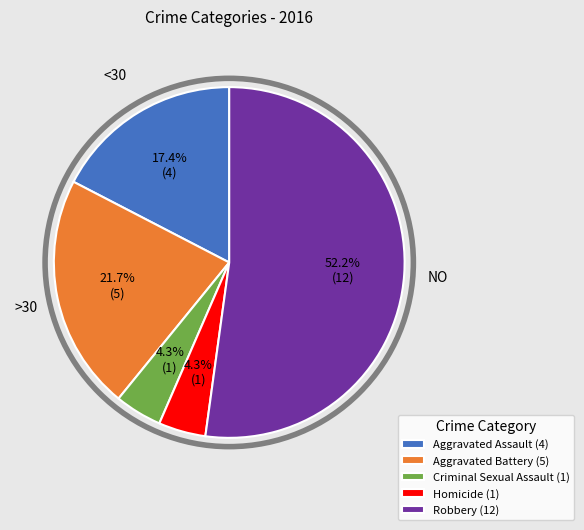

What percentage is the Homicide slice, to the nearest percent?

4%